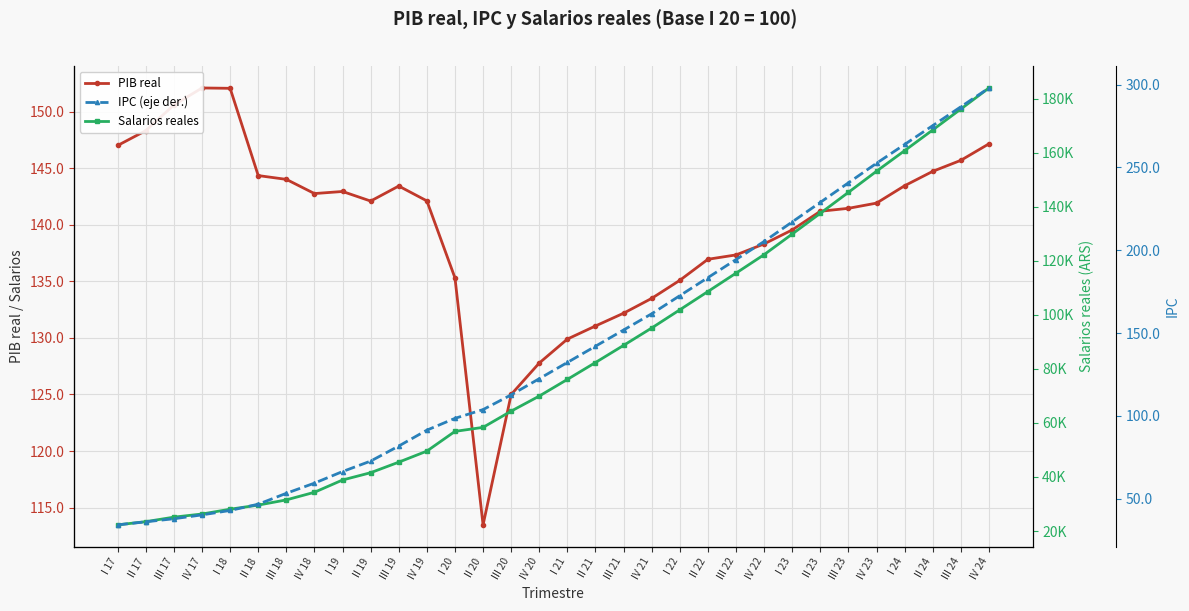

What is the highest value of the Salarios reales series?

183960.9